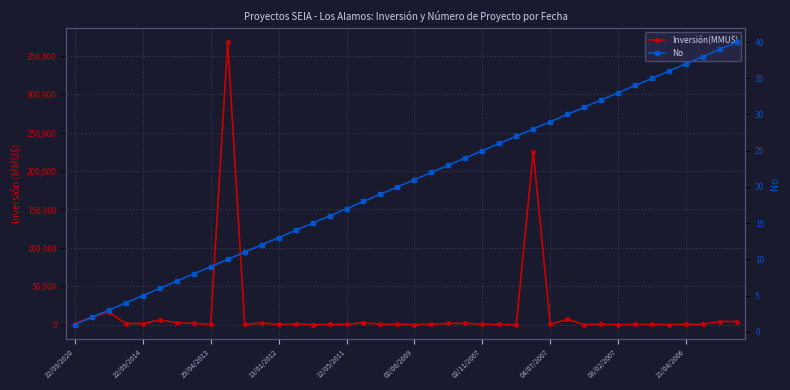

Reading left to right, transcribe all the data shown in this chart.

Inversión(MMU$): 1250	9903	16200	1420	1420	6000	2500	1600	250	368000	250	2080	200	1000	100	200	200	2550	335	377	22	320	1650	1650	429	234	10	225000	300	7000	1	500	80	200	200	0	500	500	4000	4000
No: 1	2	3	4	5	6	7	8	9	10	11	12	13	14	15	16	17	18	19	20	21	22	23	24	25	26	27	28	29	30	31	32	33	34	35	36	37	38	39	40